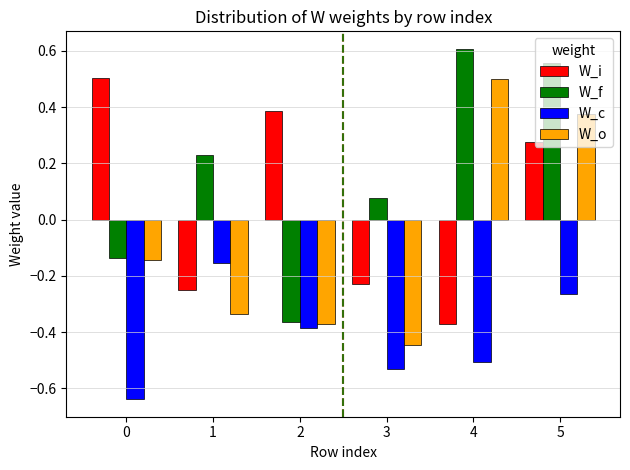

At which label does W_i reach its minimum?

4